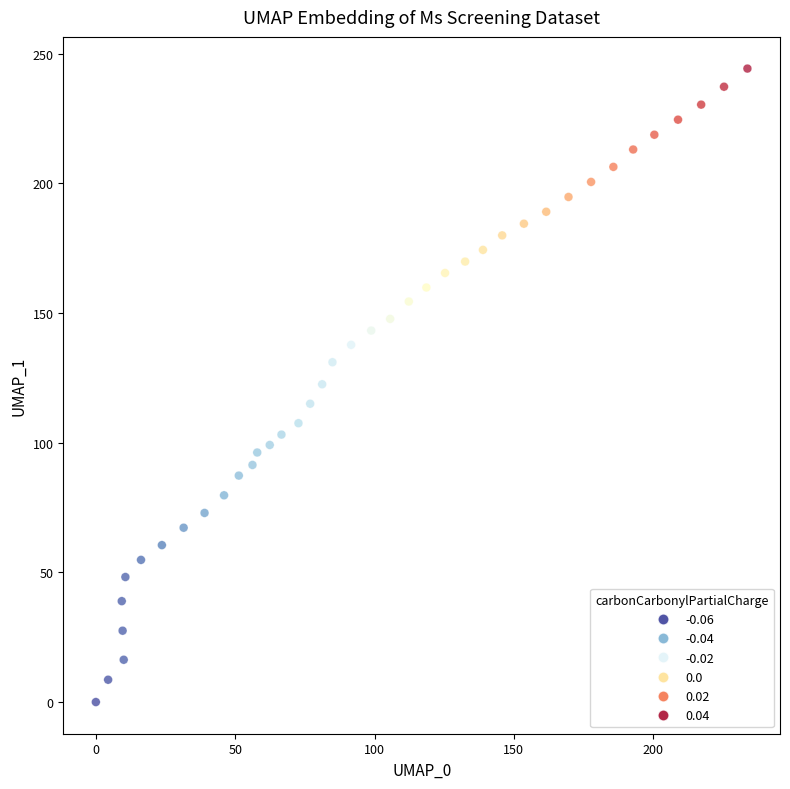

What is the range of X values (max minus min)?

233.8